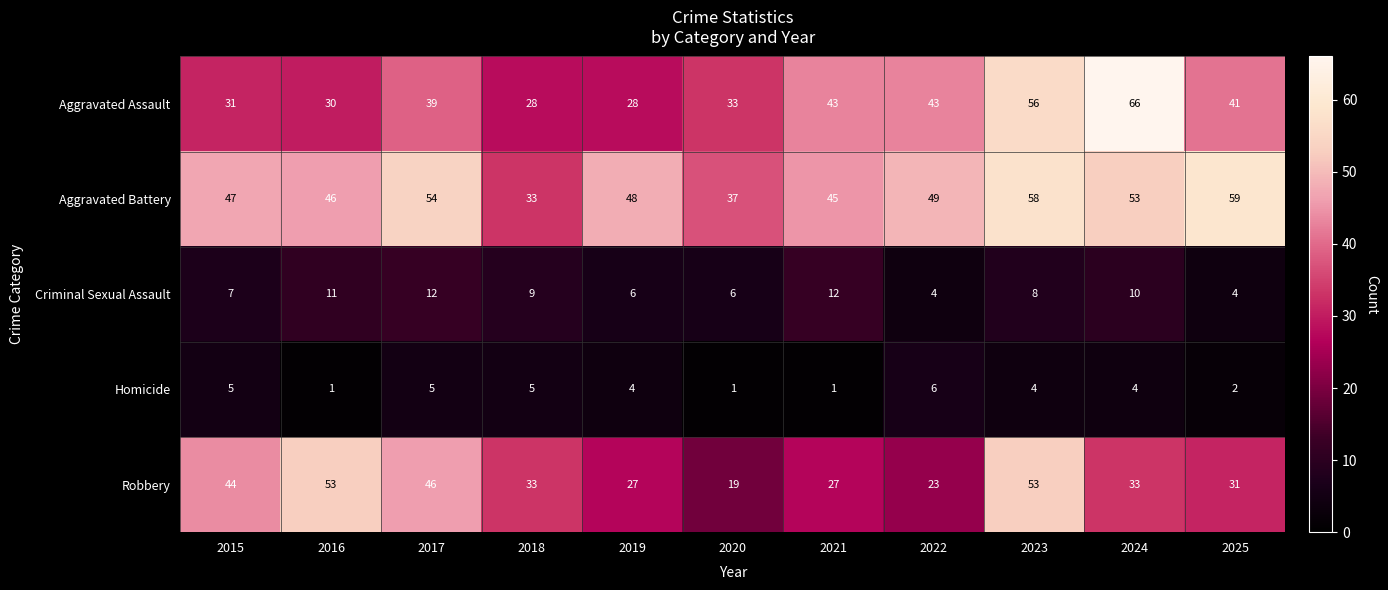

At 2020, list the series in order from largest to smallest.

Aggravated Battery, Aggravated Assault, Robbery, Criminal Sexual Assault, Homicide